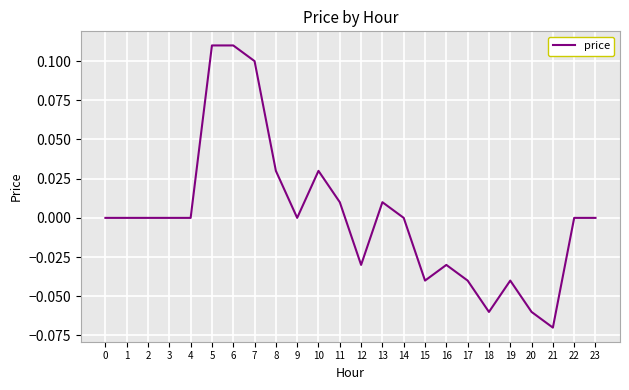

What is the difference between the second highest and second lowest values?

0.2